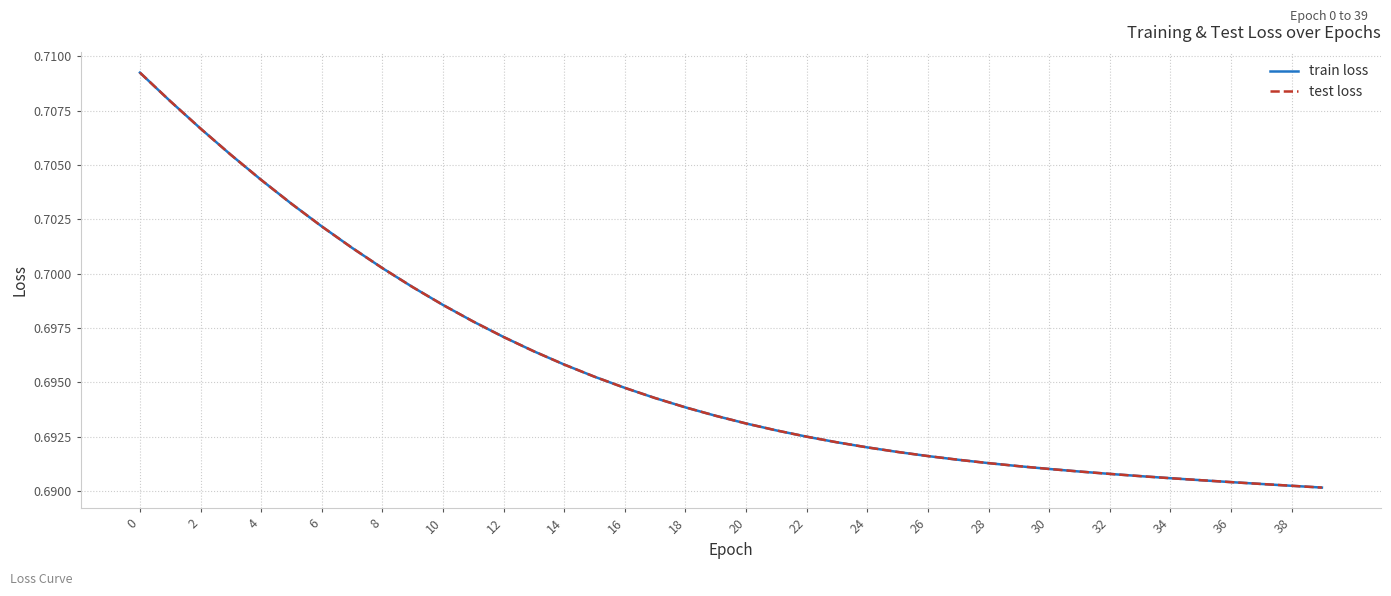

Reading right to left, extract all data points from this chart.

train loss: 0.7	0.7	0.7	0.7	0.7	0.7	0.7	0.7	0.7	0.7	0.7	0.7	0.7	0.7	0.7	0.7	0.7	0.7	0.7	0.7	0.7	0.7	0.7	0.7	0.7	0.7	0.7	0.7	0.7	0.7	0.7	0.7	0.7	0.7	0.7	0.7	0.7	0.7	0.7	0.7
test loss: 0.7	0.7	0.7	0.7	0.7	0.7	0.7	0.7	0.7	0.7	0.7	0.7	0.7	0.7	0.7	0.7	0.7	0.7	0.7	0.7	0.7	0.7	0.7	0.7	0.7	0.7	0.7	0.7	0.7	0.7	0.7	0.7	0.7	0.7	0.7	0.7	0.7	0.7	0.7	0.7